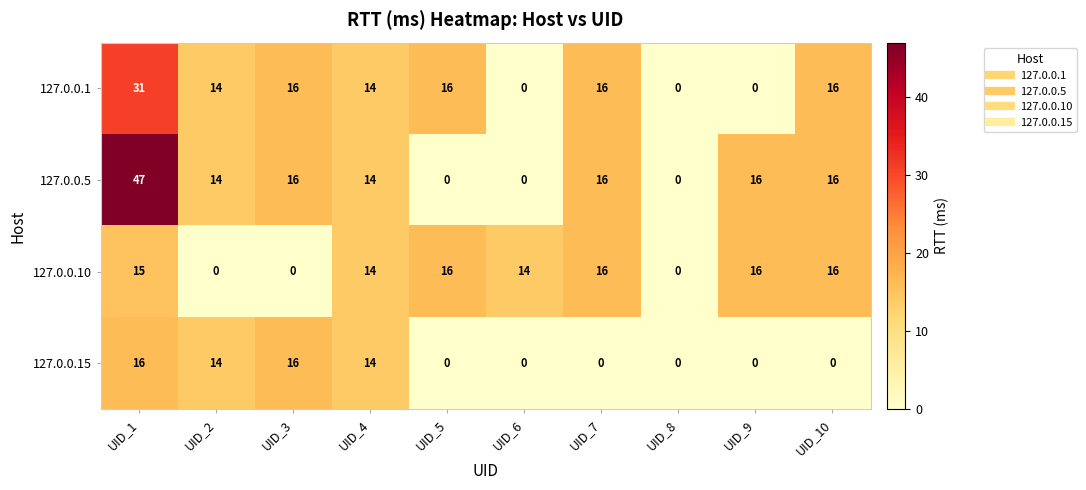

What is the total value across all series at UID_4?

56